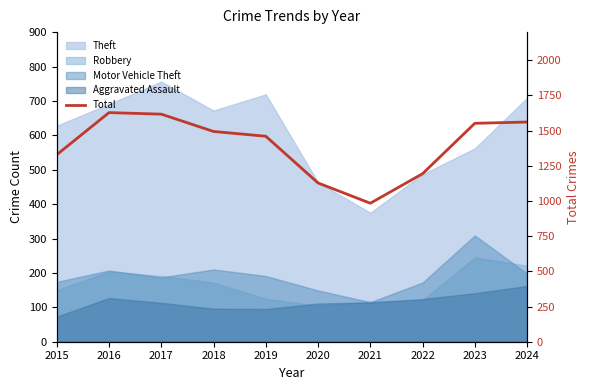

List the labels in order of value, largest first.

2016, 2017, 2024, 2023, 2018, 2019, 2015, 2022, 2020, 2021